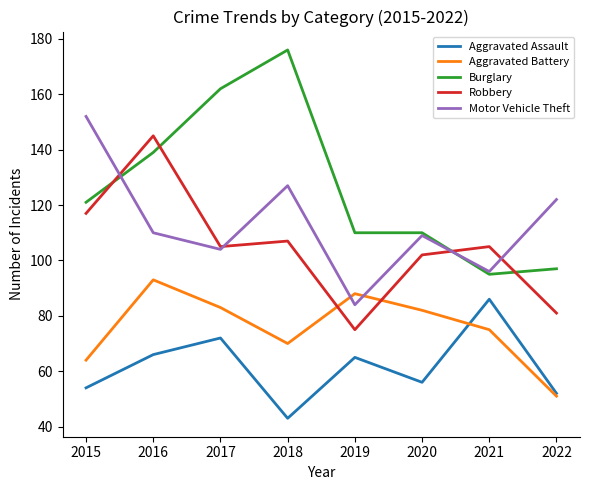

Rank the series by their maximum value, from lowest to highest.

Aggravated Assault, Aggravated Battery, Robbery, Motor Vehicle Theft, Burglary